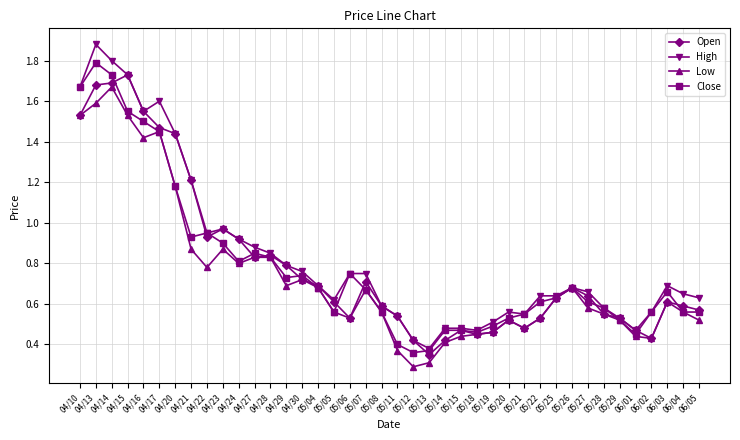

Which label corresponds to the largest value in the chart?

04/13